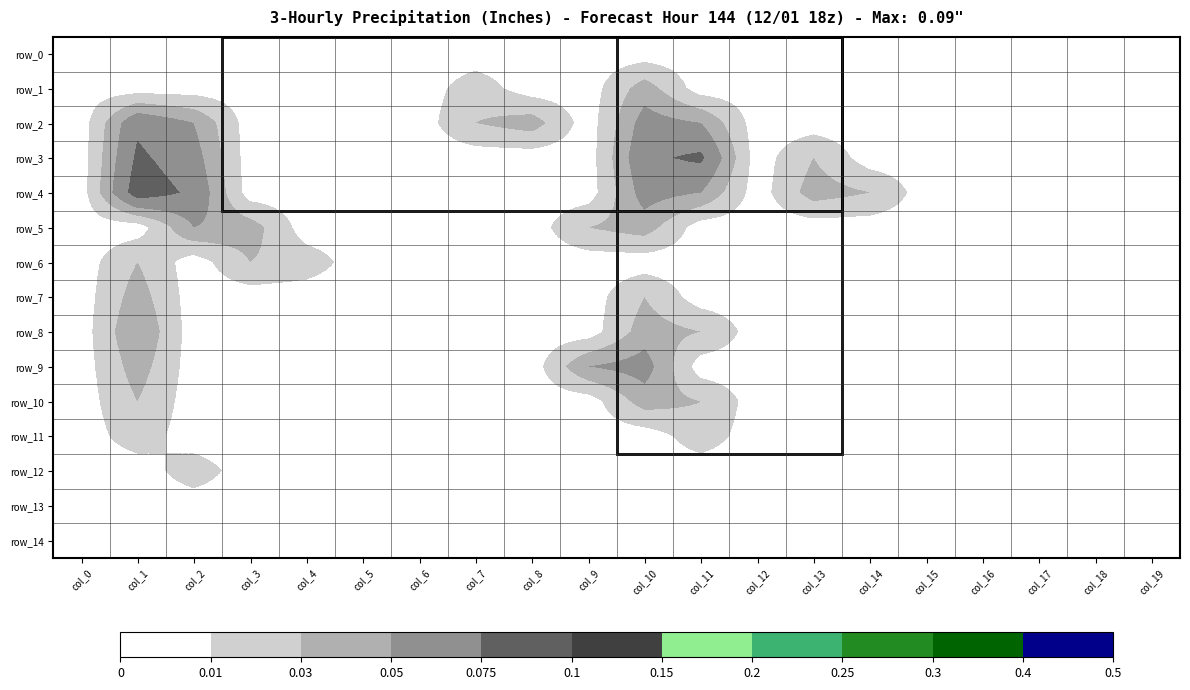

Reading right to left, extract all data points from this chart.

row_0: col_19=0.0	col_18=0.0	col_17=0.0	col_16=0.0	col_15=0.0	col_14=0.0	col_13=0.0	col_12=0.0	col_11=0.0	col_10=0.0	col_9=0.0	col_8=0.0	col_7=0.0	col_6=0.0	col_5=0.0	col_4=0.0	col_3=0.0	col_2=0.0	col_1=0.0	col_0=0.0
row_1: col_19=0.0	col_18=0.0	col_17=0.0	col_16=0.0	col_15=0.0	col_14=0.0	col_13=0.0	col_12=0.0	col_11=0.0	col_10=0.0	col_9=0.0	col_8=0.0	col_7=0.0	col_6=0.0	col_5=0.0	col_4=0.0	col_3=0.0	col_2=0.0	col_1=0.0	col_0=0.0
row_2: col_19=0.0	col_18=0.0	col_17=0.0	col_16=0.0	col_15=0.0	col_14=0.0	col_13=0.0	col_12=0.0	col_11=0.1	col_10=0.1	col_9=0.0	col_8=0.0	col_7=0.0	col_6=0.0	col_5=0.0	col_4=0.0	col_3=0.0	col_2=0.1	col_1=0.1	col_0=0.0
row_3: col_19=0.0	col_18=0.0	col_17=0.0	col_16=0.0	col_15=0.0	col_14=0.0	col_13=0.0	col_12=0.0	col_11=0.1	col_10=0.1	col_9=0.0	col_8=0.0	col_7=0.0	col_6=0.0	col_5=0.0	col_4=0.0	col_3=0.0	col_2=0.1	col_1=0.1	col_0=0.0
row_4: col_19=0.0	col_18=0.0	col_17=0.0	col_16=0.0	col_15=0.0	col_14=0.0	col_13=0.0	col_12=0.0	col_11=0.1	col_10=0.1	col_9=0.0	col_8=0.0	col_7=0.0	col_6=0.0	col_5=0.0	col_4=0.0	col_3=0.0	col_2=0.1	col_1=0.1	col_0=0.0
row_5: col_19=0.0	col_18=0.0	col_17=0.0	col_16=0.0	col_15=0.0	col_14=0.0	col_13=0.0	col_12=0.0	col_11=0.0	col_10=0.0	col_9=0.0	col_8=0.0	col_7=0.0	col_6=0.0	col_5=0.0	col_4=0.0	col_3=0.0	col_2=0.1	col_1=0.0	col_0=0.0
row_6: col_19=0.0	col_18=0.0	col_17=0.0	col_16=0.0	col_15=0.0	col_14=0.0	col_13=0.0	col_12=0.0	col_11=0.0	col_10=0.0	col_9=0.0	col_8=0.0	col_7=0.0	col_6=0.0	col_5=0.0	col_4=0.0	col_3=0.0	col_2=0.0	col_1=0.0	col_0=0.0
row_7: col_19=0.0	col_18=0.0	col_17=0.0	col_16=0.0	col_15=0.0	col_14=0.0	col_13=0.0	col_12=0.0	col_11=0.0	col_10=0.0	col_9=0.0	col_8=0.0	col_7=0.0	col_6=0.0	col_5=0.0	col_4=0.0	col_3=0.0	col_2=0.0	col_1=0.0	col_0=0.0
row_8: col_19=0.0	col_18=0.0	col_17=0.0	col_16=0.0	col_15=0.0	col_14=0.0	col_13=0.0	col_12=0.0	col_11=0.0	col_10=0.0	col_9=0.0	col_8=0.0	col_7=0.0	col_6=0.0	col_5=0.0	col_4=0.0	col_3=0.0	col_2=0.0	col_1=0.1	col_0=0.0
row_9: col_19=0.0	col_18=0.0	col_17=0.0	col_16=0.0	col_15=0.0	col_14=0.0	col_13=0.0	col_12=0.0	col_11=0.0	col_10=0.1	col_9=0.1	col_8=0.0	col_7=0.0	col_6=0.0	col_5=0.0	col_4=0.0	col_3=0.0	col_2=0.0	col_1=0.0	col_0=0.0
row_10: col_19=0.0	col_18=0.0	col_17=0.0	col_16=0.0	col_15=0.0	col_14=0.0	col_13=0.0	col_12=0.0	col_11=0.0	col_10=0.0	col_9=0.0	col_8=0.0	col_7=0.0	col_6=0.0	col_5=0.0	col_4=0.0	col_3=0.0	col_2=0.0	col_1=0.0	col_0=0.0
row_11: col_19=0.0	col_18=0.0	col_17=0.0	col_16=0.0	col_15=0.0	col_14=0.0	col_13=0.0	col_12=0.0	col_11=0.0	col_10=0.0	col_9=0.0	col_8=0.0	col_7=0.0	col_6=0.0	col_5=0.0	col_4=0.0	col_3=0.0	col_2=0.0	col_1=0.0	col_0=0.0
row_12: col_19=0.0	col_18=0.0	col_17=0.0	col_16=0.0	col_15=0.0	col_14=0.0	col_13=0.0	col_12=0.0	col_11=0.0	col_10=0.0	col_9=0.0	col_8=0.0	col_7=0.0	col_6=0.0	col_5=0.0	col_4=0.0	col_3=0.0	col_2=0.0	col_1=0.0	col_0=0.0
row_13: col_19=0.0	col_18=0.0	col_17=0.0	col_16=0.0	col_15=0.0	col_14=0.0	col_13=0.0	col_12=0.0	col_11=0.0	col_10=0.0	col_9=0.0	col_8=0.0	col_7=0.0	col_6=0.0	col_5=0.0	col_4=0.0	col_3=0.0	col_2=0.0	col_1=0.0	col_0=0.0
row_14: col_19=0.0	col_18=0.0	col_17=0.0	col_16=0.0	col_15=0.0	col_14=0.0	col_13=0.0	col_12=0.0	col_11=0.0	col_10=0.0	col_9=0.0	col_8=0.0	col_7=0.0	col_6=0.0	col_5=0.0	col_4=0.0	col_3=0.0	col_2=0.0	col_1=0.0	col_0=0.0